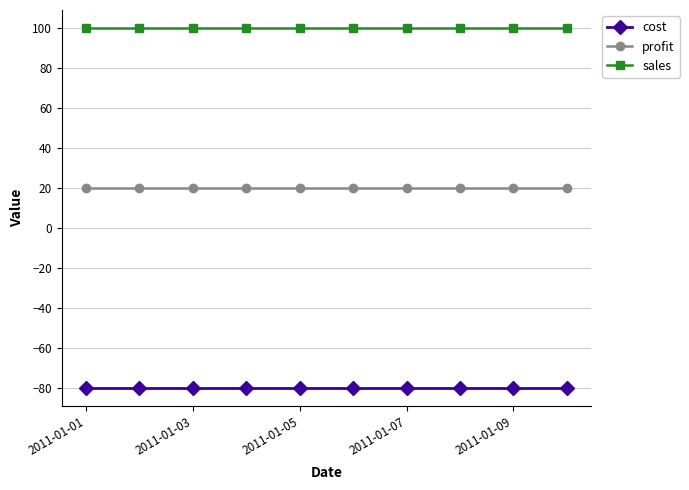

What is the sum of all profit values?

200